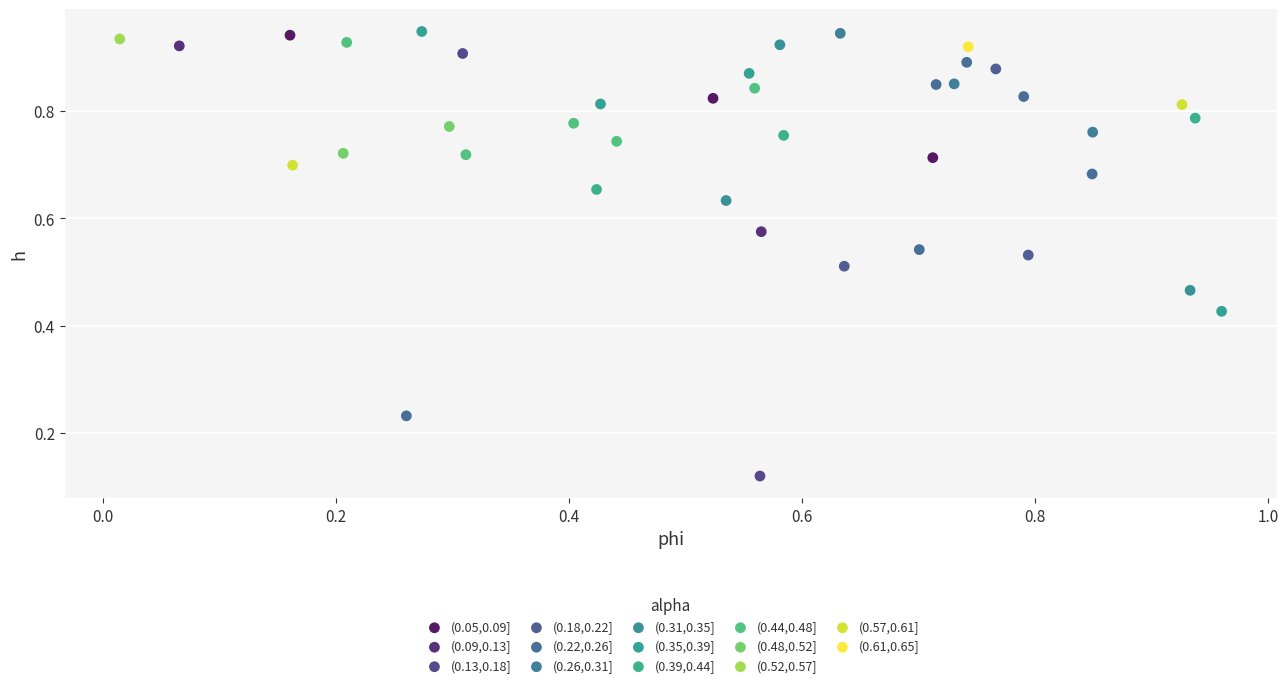

Which series reaches the minimum Y coordinate?

(0.13,0.18]